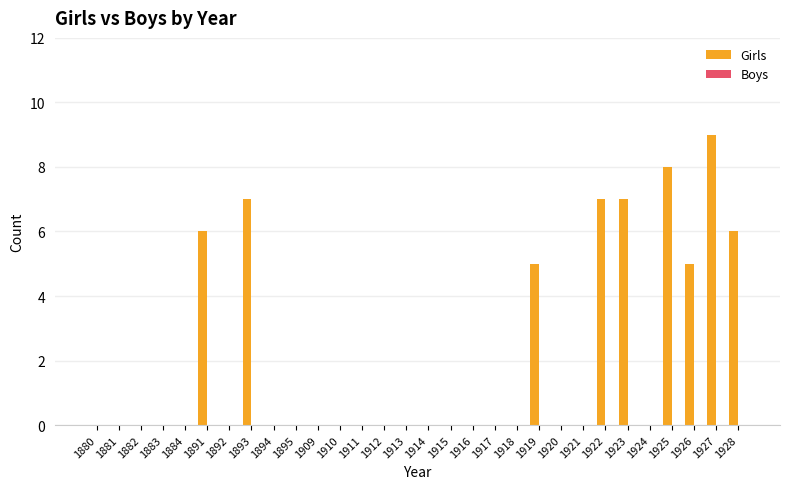

What is the change in value from 1913 to 1926?

+5